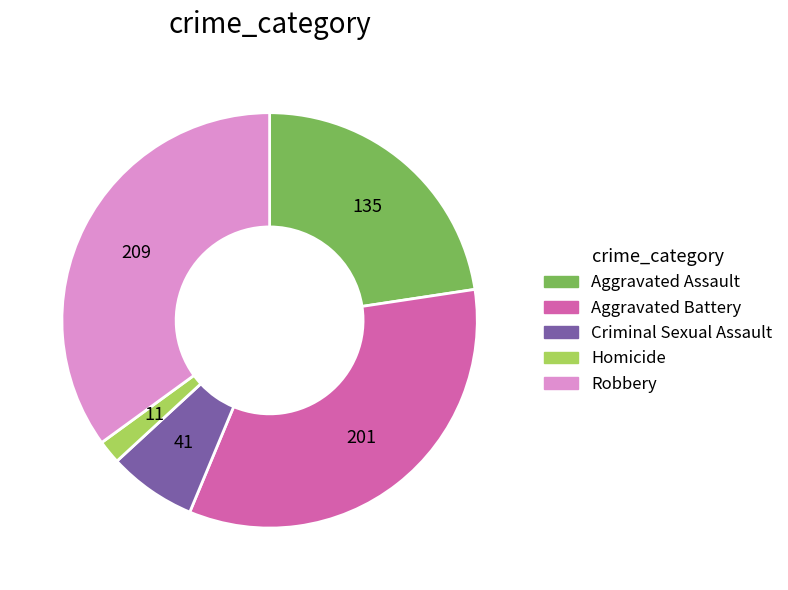

Is Aggravated Battery the majority of the pie?

No